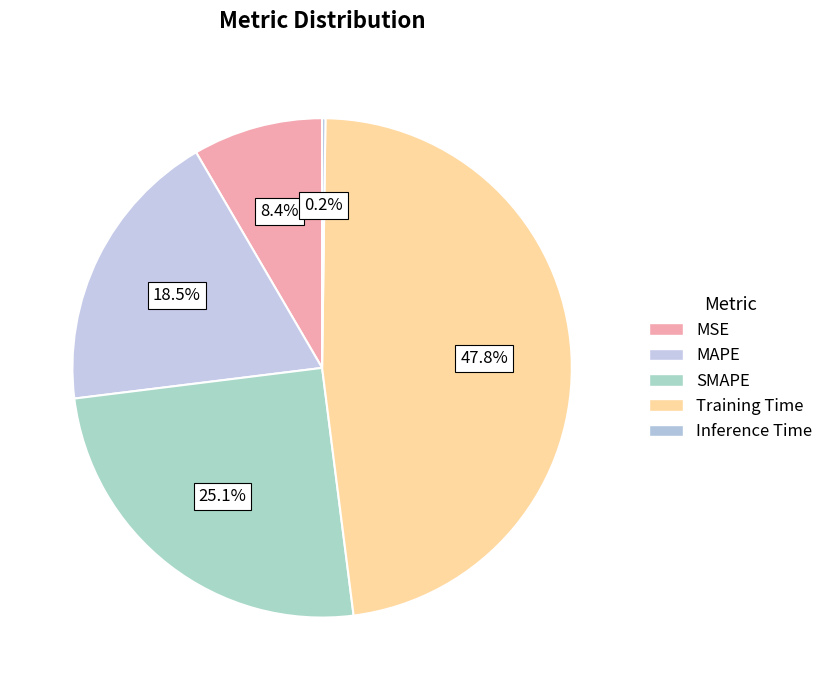

Does any single category account for the majority?

No